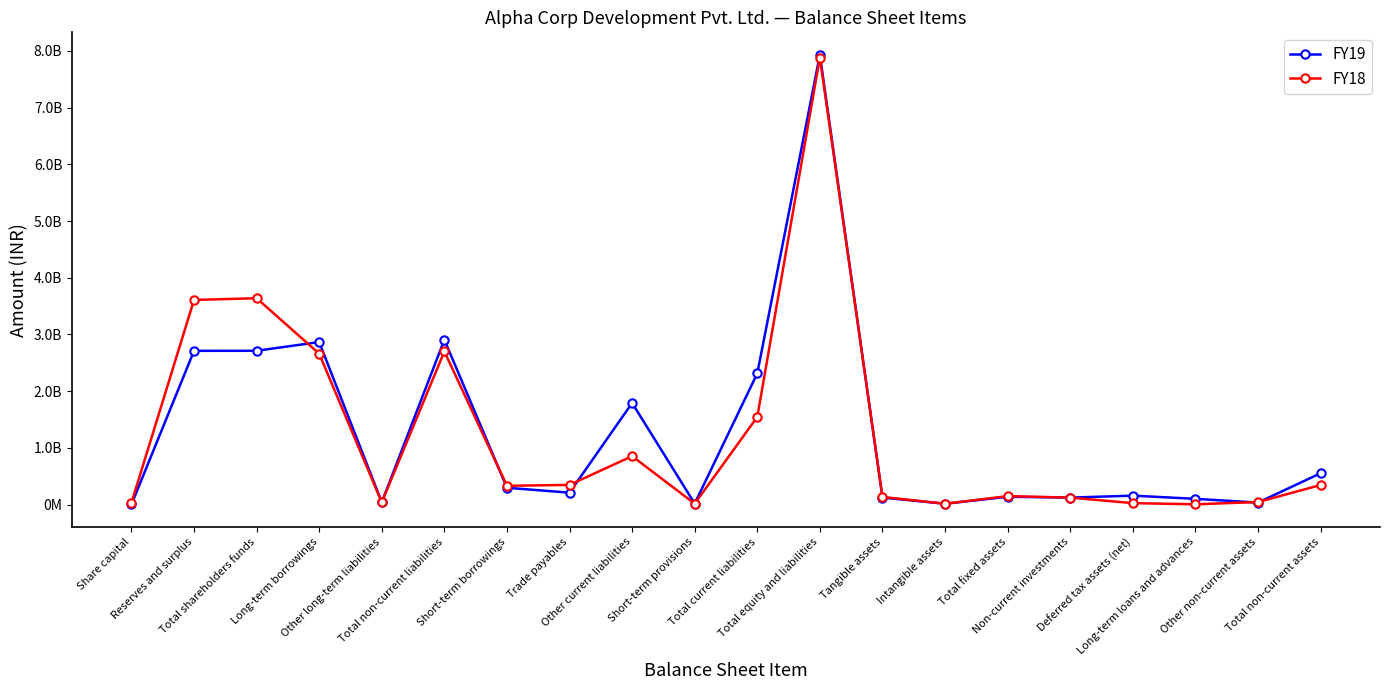

True or false: FY19 and FY18 cross at least once.

True